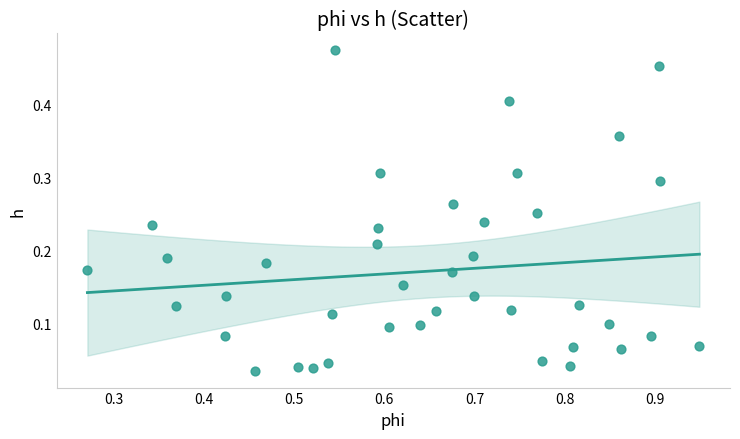

What is the range of X values (max minus min)?

0.7